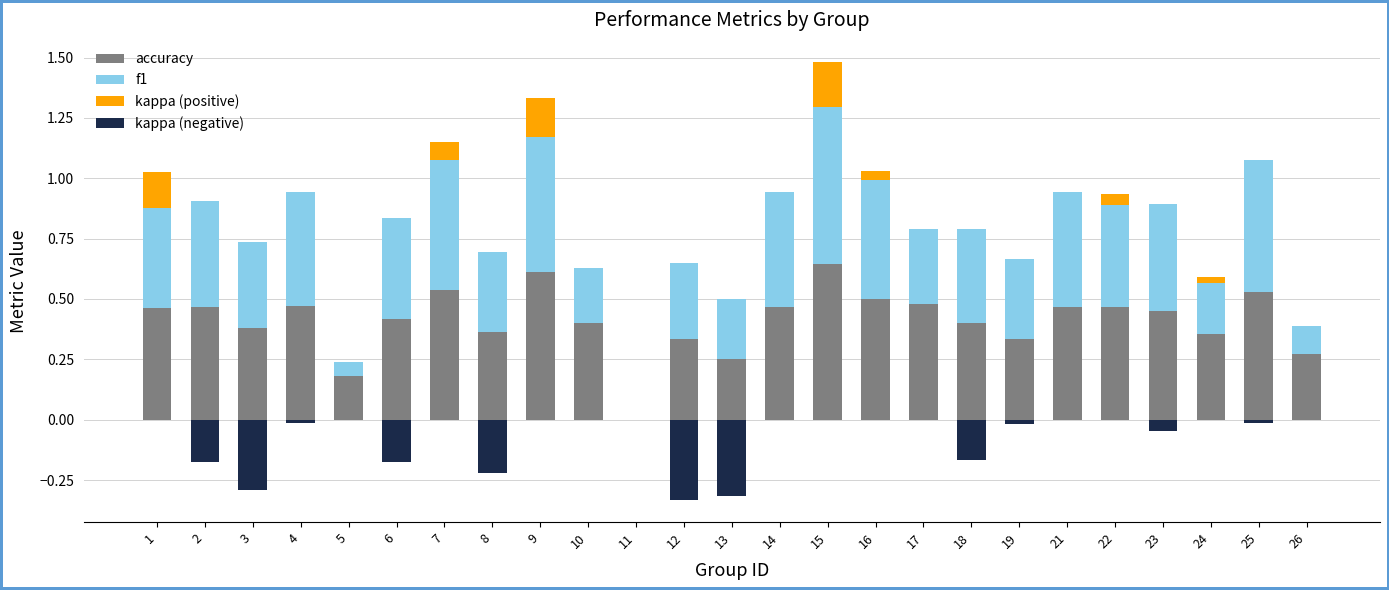

Which series has the largest range (max minus min)?

f1